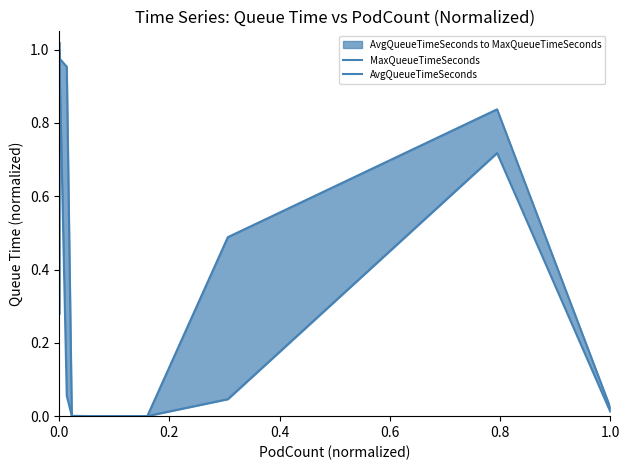

List the series in order of their overall mean, lowest first.

AvgQueueTimeSeconds, MaxQueueTimeSeconds